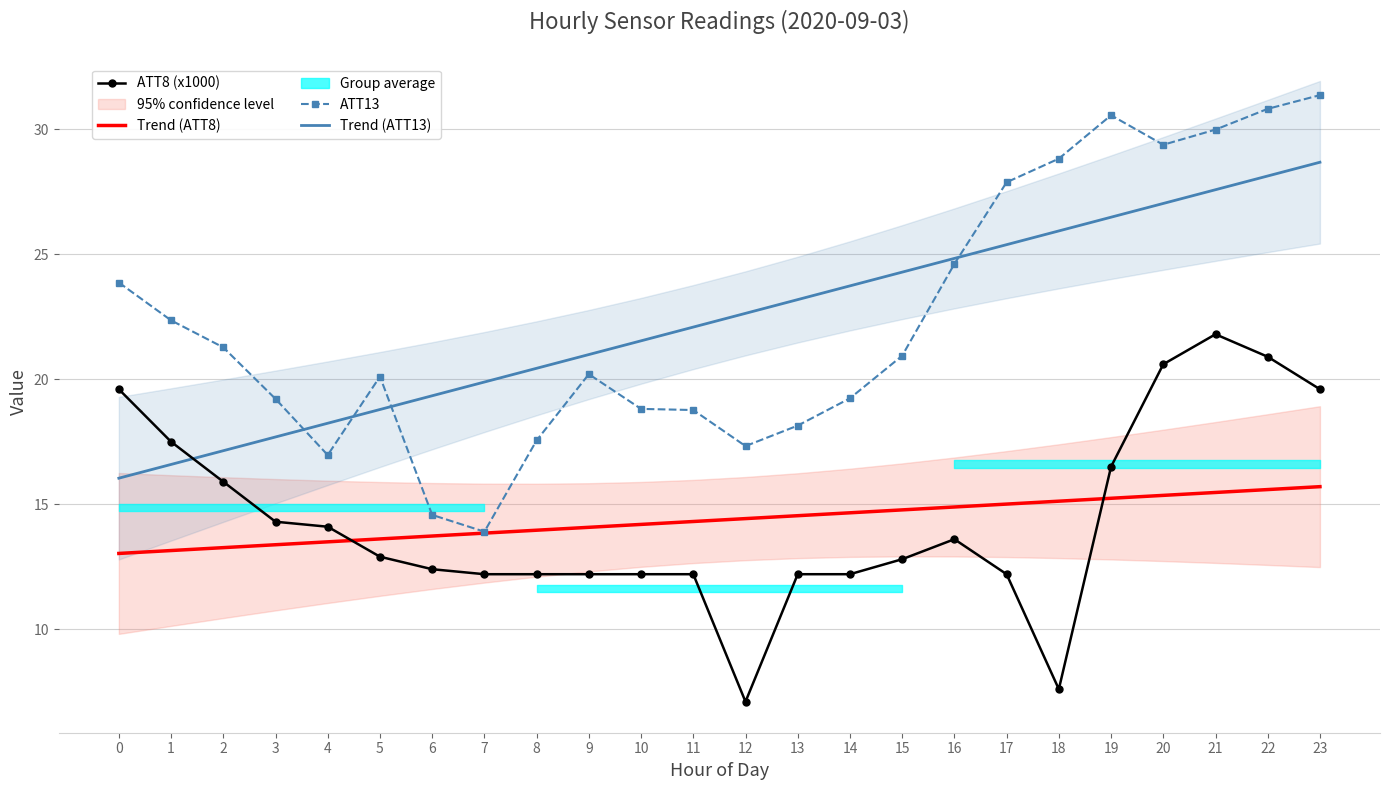

The Trend (ATT13) series shows 17.7 at 3. True or false?

True